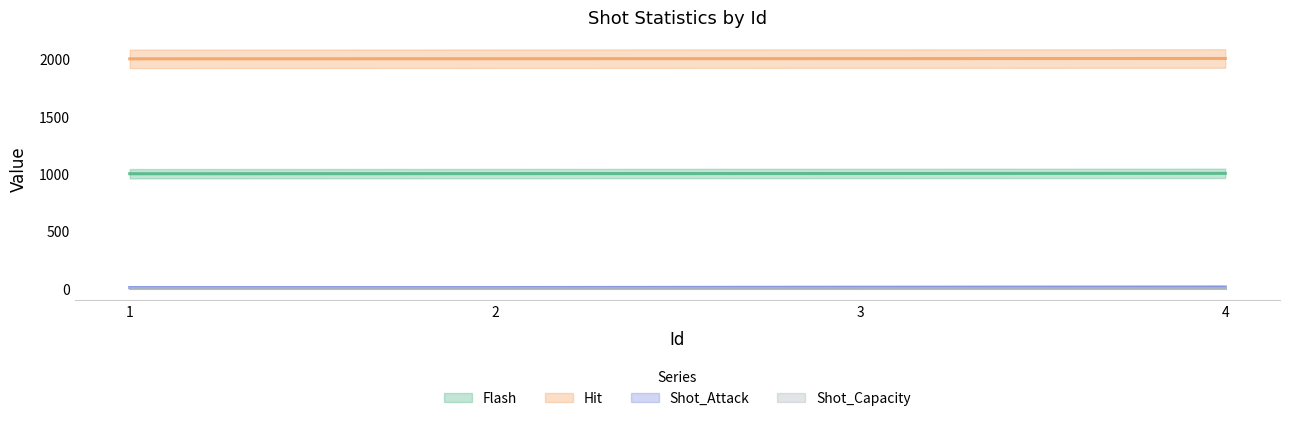

Reading right to left, extract all data points from this chart.

Flash: 4=1004	3=1003	2=1002	1=1001
Hit: 4=2004	3=2003	2=2002	1=2001
Shot_Attack: 4=15	3=13	2=10	1=10